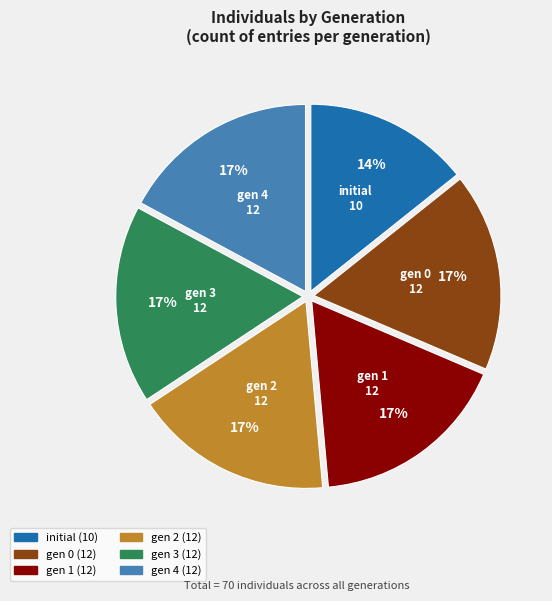

Is there a majority slice in this chart?

No